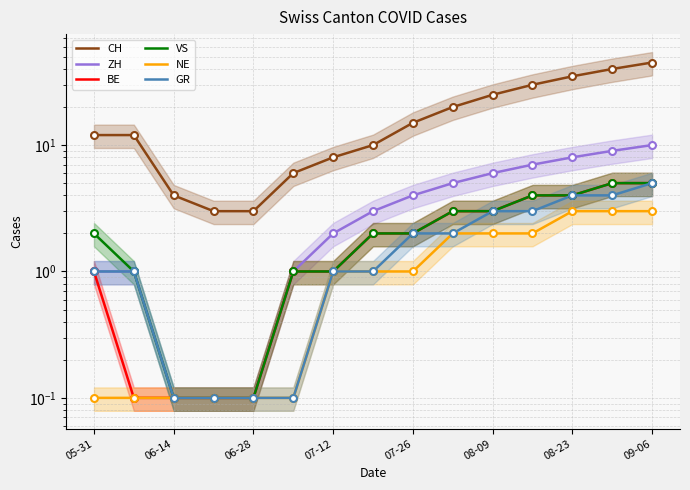

Is it true that BE equals 3.0 at 09-06?

False